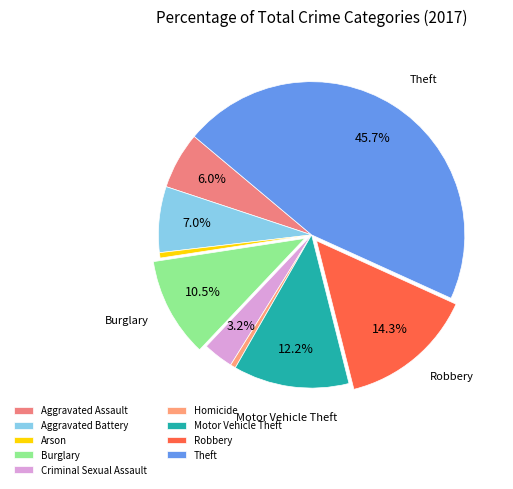

Does Aggravated Assault account for over 50% of the chart?

No